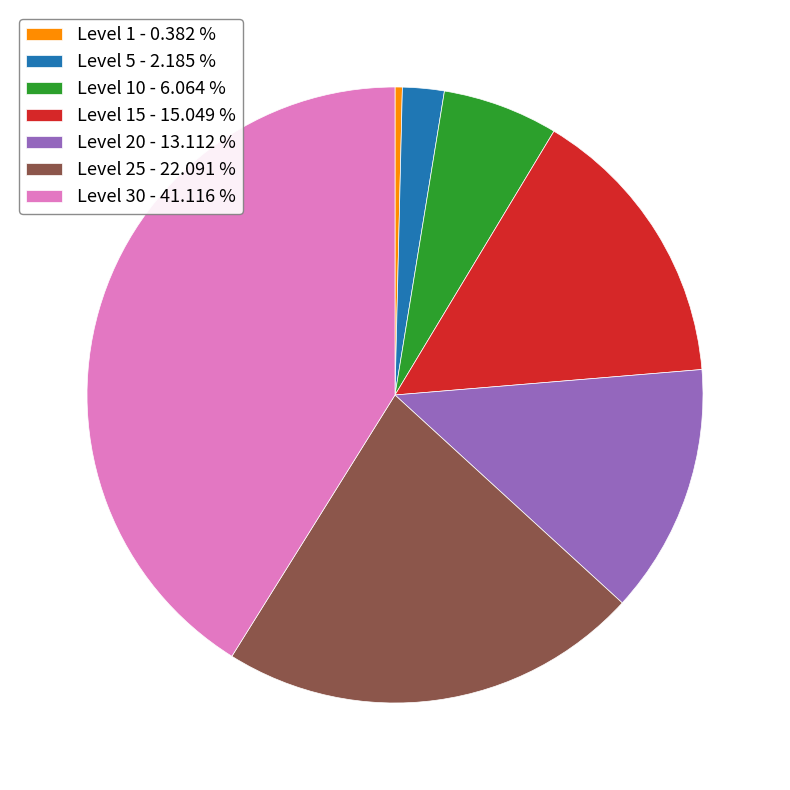

What is the ratio of the value at Level 10 - 6.064 % to the value at Level 1 - 0.382 %?

15.9